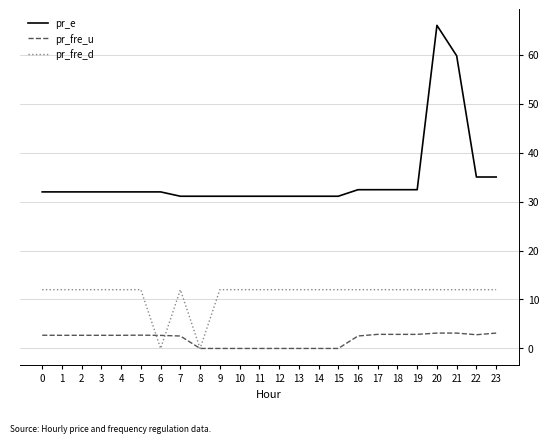

What is the sum of all pr_e values?

828.9